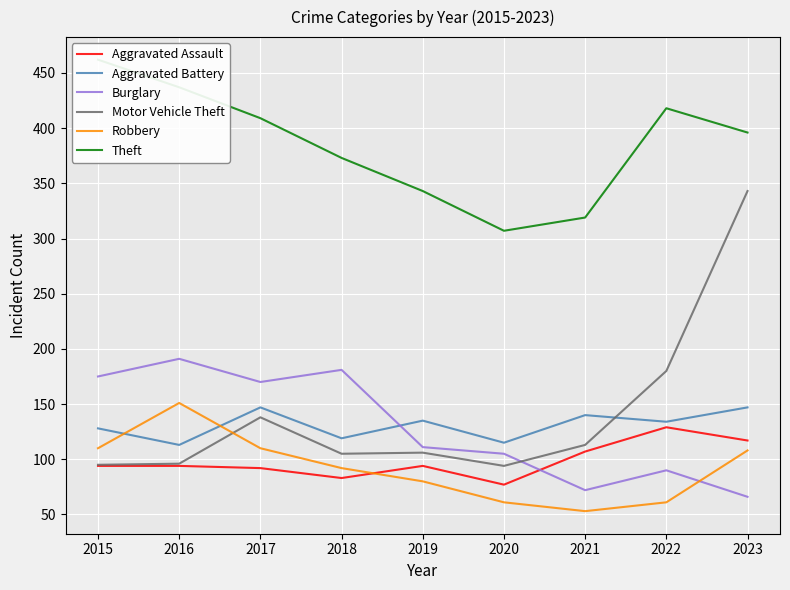

Reading left to right, what are all the values shown in this chart?

Aggravated Assault: 2015=94	2016=94	2017=92	2018=83	2019=94	2020=77	2021=107	2022=129	2023=117
Aggravated Battery: 2015=128	2016=113	2017=147	2018=119	2019=135	2020=115	2021=140	2022=134	2023=147
Burglary: 2015=175	2016=191	2017=170	2018=181	2019=111	2020=105	2021=72	2022=90	2023=66
Motor Vehicle Theft: 2015=95	2016=96	2017=138	2018=105	2019=106	2020=94	2021=113	2022=180	2023=343
Robbery: 2015=110	2016=151	2017=110	2018=92	2019=80	2020=61	2021=53	2022=61	2023=108
Theft: 2015=462	2016=437	2017=409	2018=373	2019=343	2020=307	2021=319	2022=418	2023=396